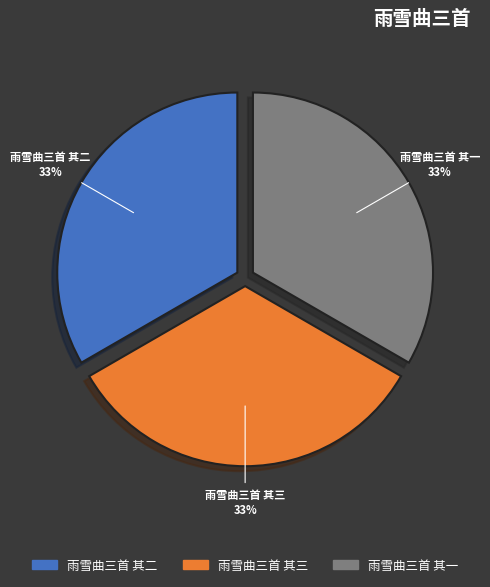

To the nearest percent, what portion does 雨雪曲三首 其二 represent?

33%